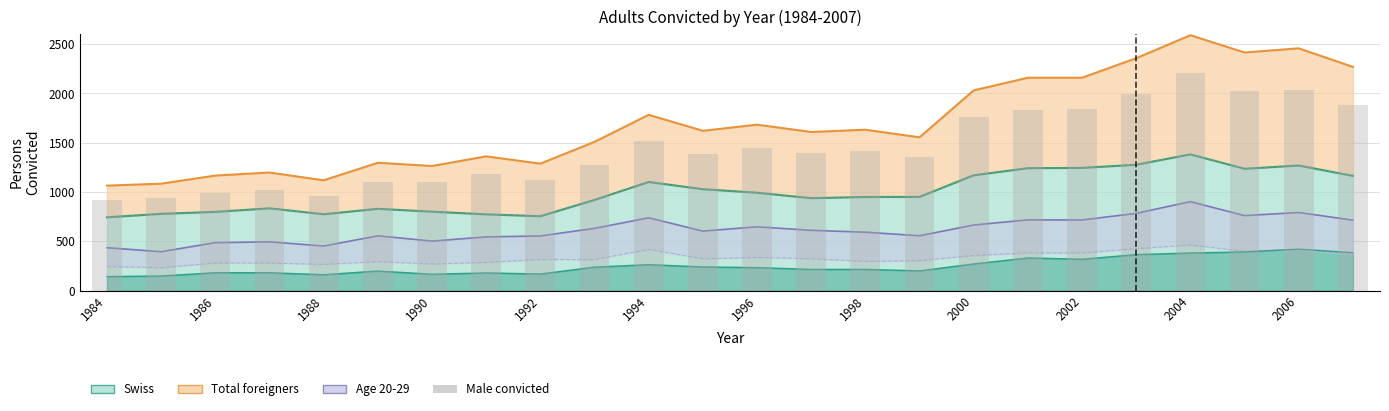

How many values are below 1393?

12